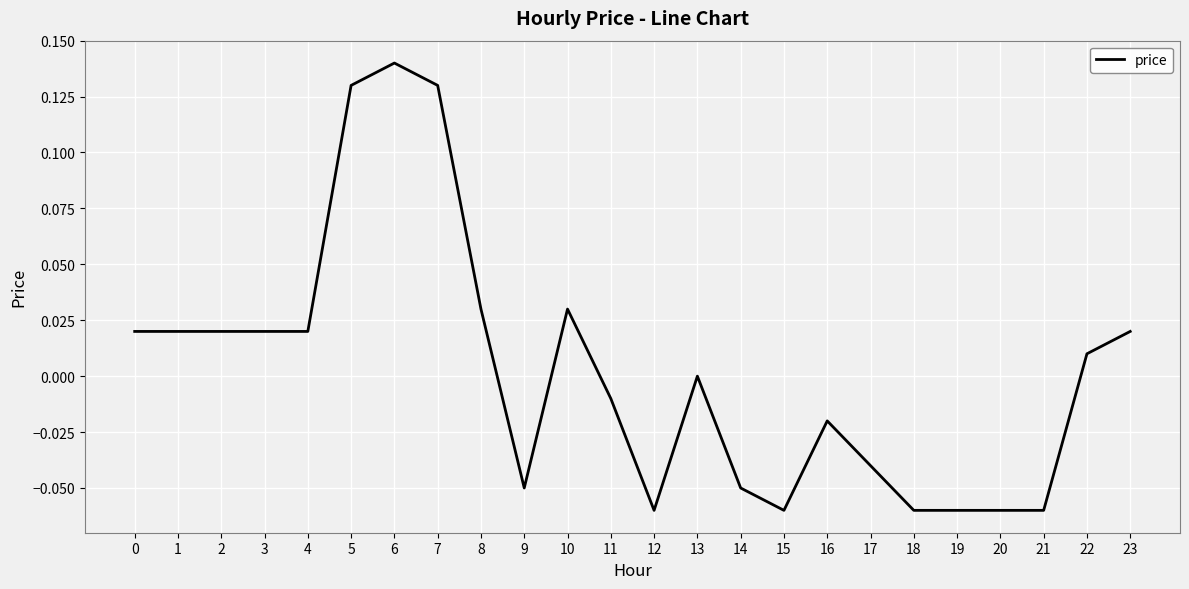

What is the change in value from 1 to 5?

+0.1